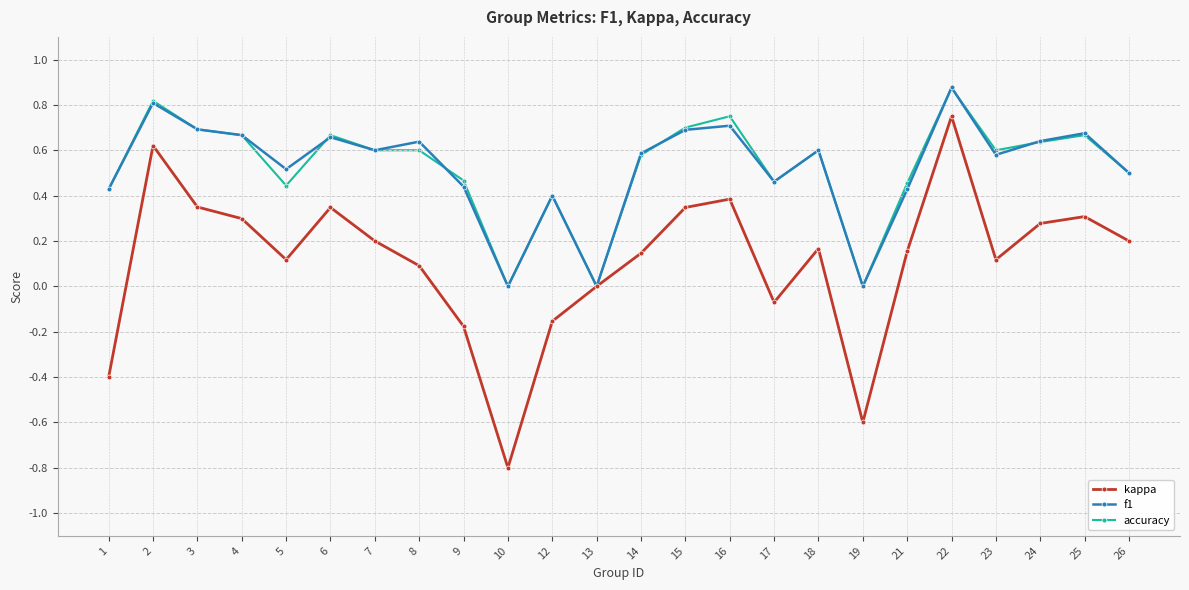

Where is the first local maximum for f1?

2